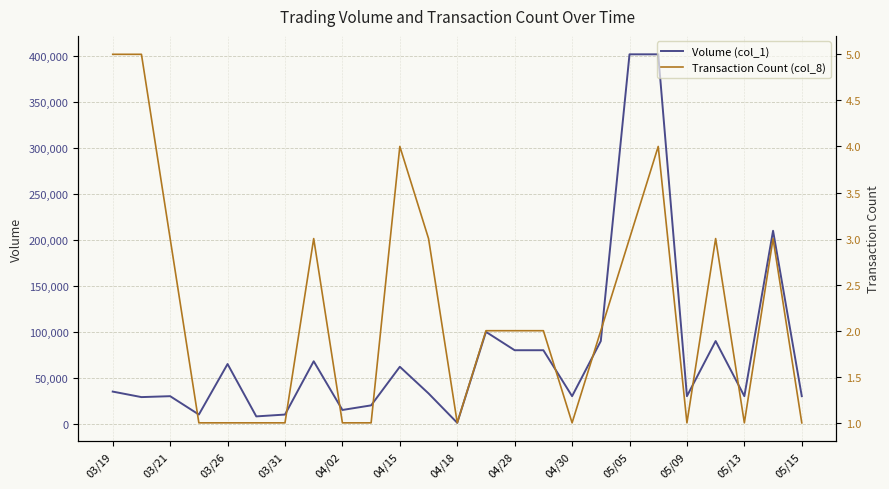

What is the difference between the maximum and second lowest values in the Volume (col_1) series?

394000